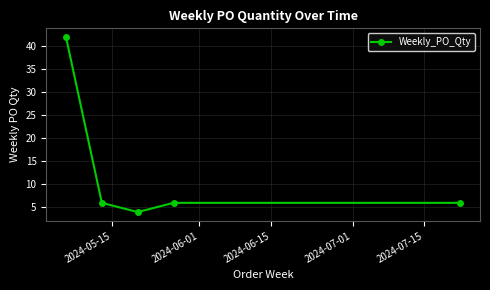

What is the minimum value shown in the chart?

4